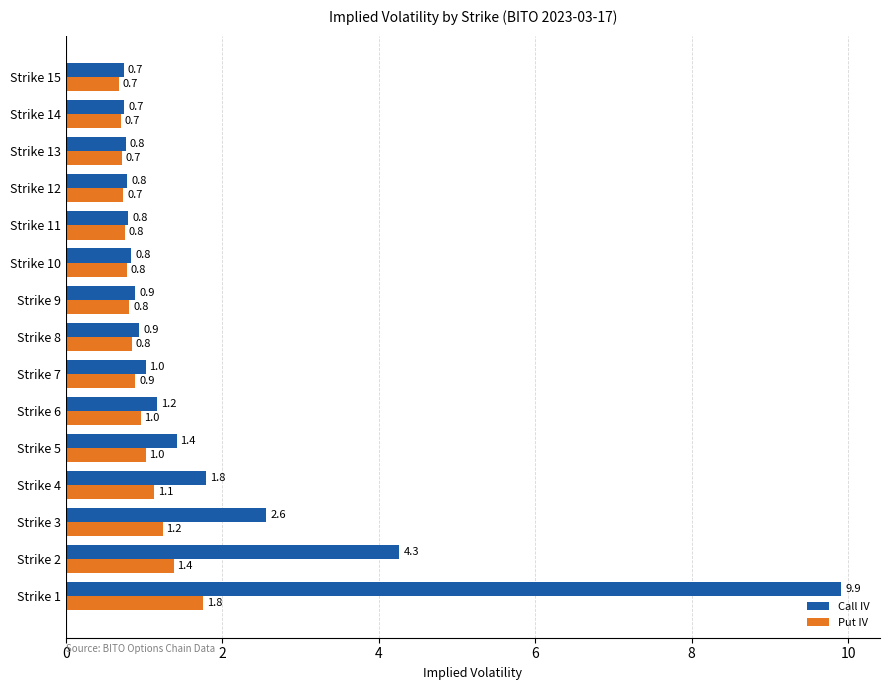

Is the value of Call IV at Strike 15 greater than the value of Put IV at Strike 4?

No